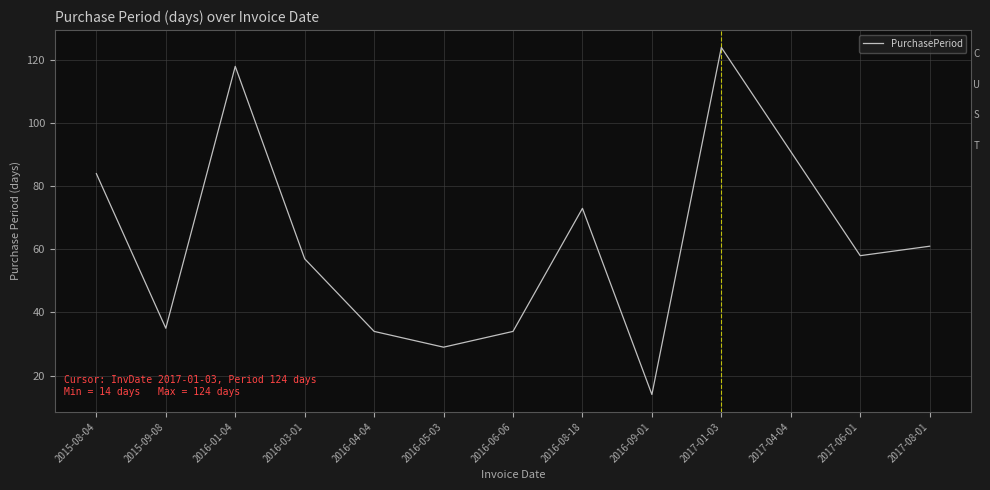

Is it true that the value at 2016-01-04 is 62?

False